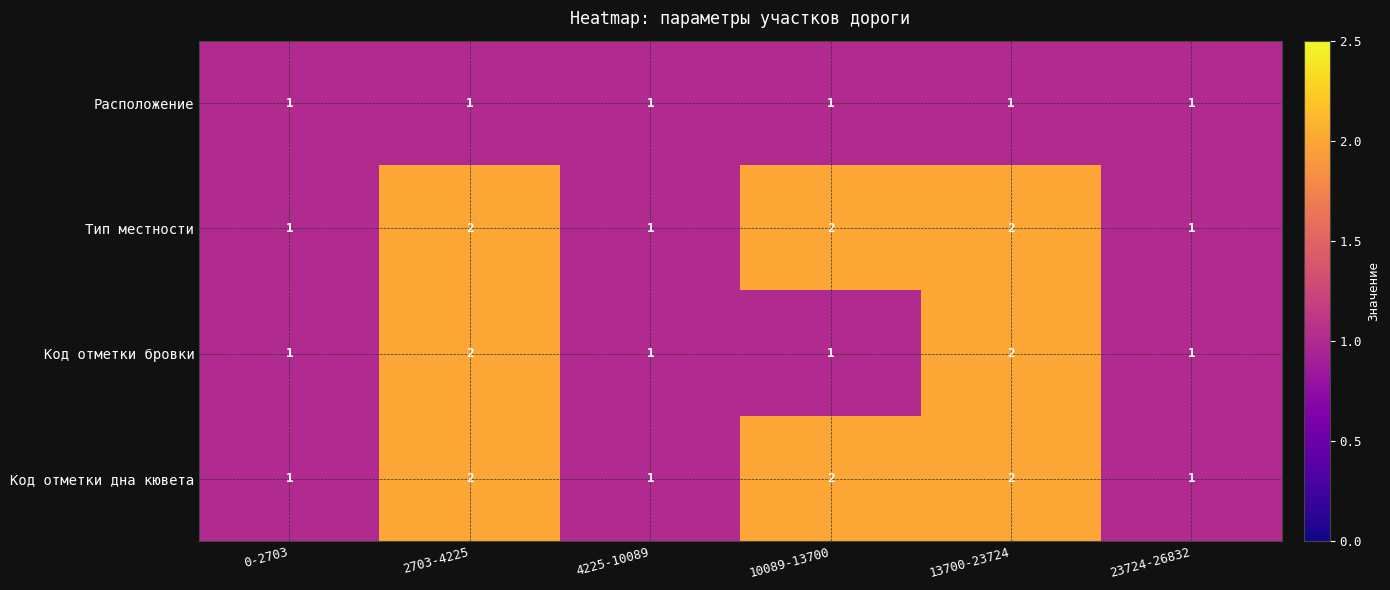

Is the value of Код отметки бровки at 13700-23724 greater than the value of Расположение at 13700-23724?

Yes